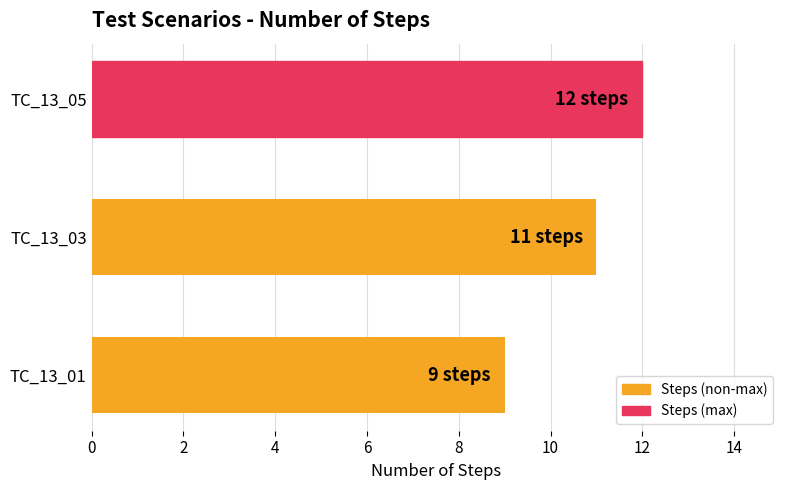

Count the values in the range 9 to 12.

3